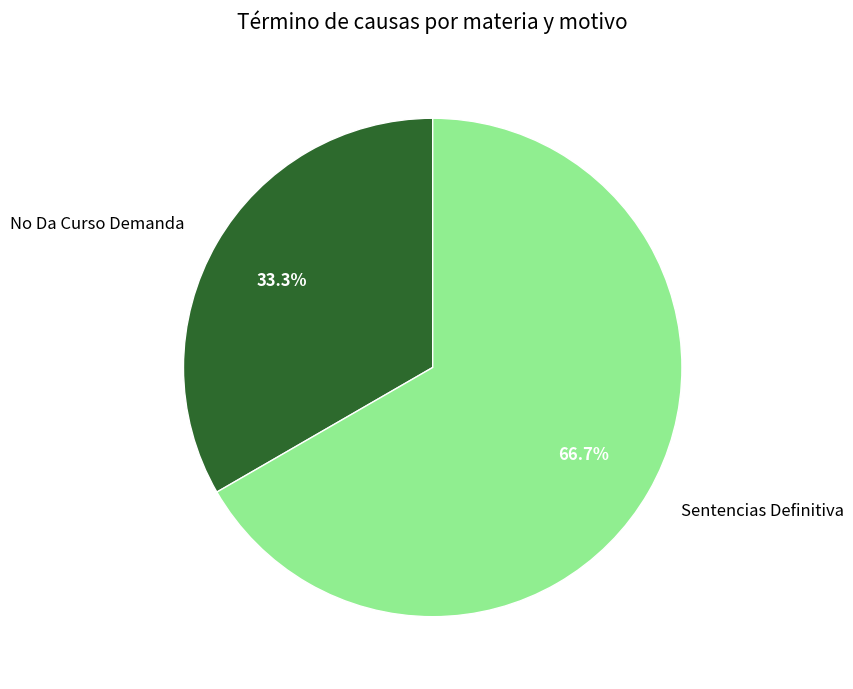

Combined, do Sentencias Definitiva and No Da Curso Demanda account for over 50%?

Yes